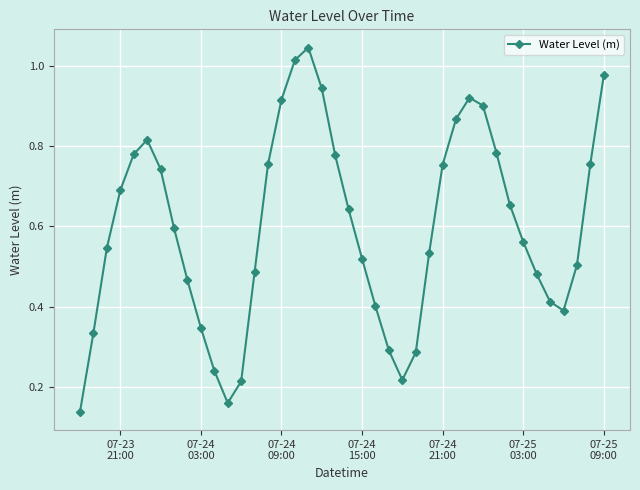

What is the sum of all values?

23.8